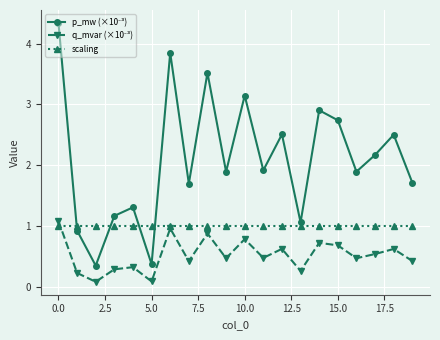

What is the lowest value of the scaling series?

1.0